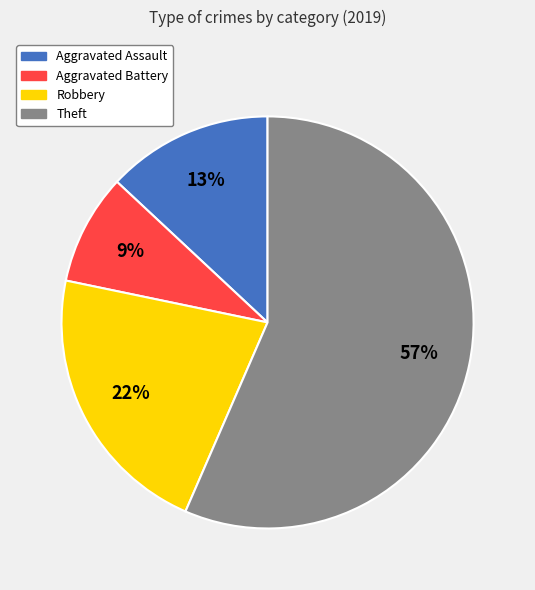

Approximately how many times larger is the value at Aggravated Assault compared to Theft?

0.2